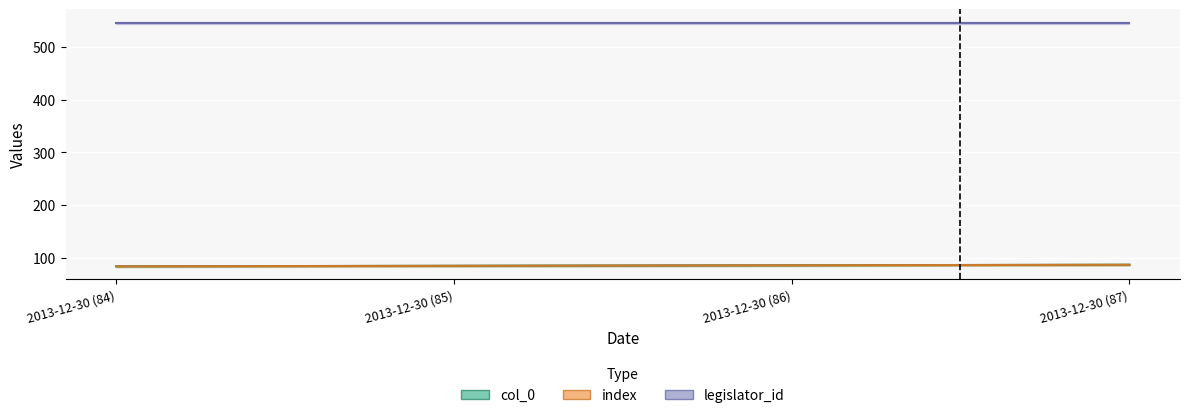

True or false: col_0 and index cross at least once.

False